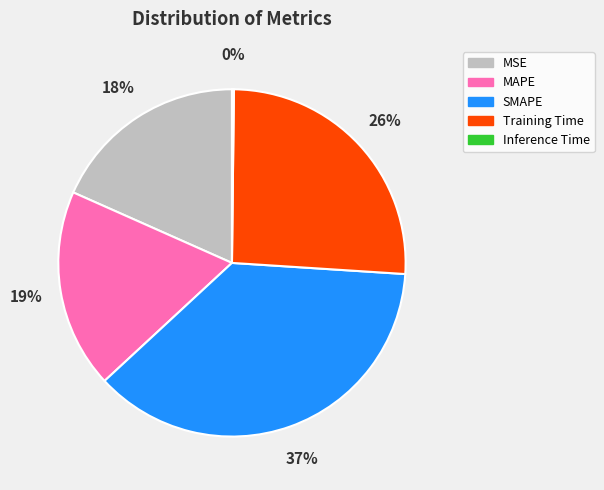

What percentage is the MAPE slice, to the nearest percent?

19%